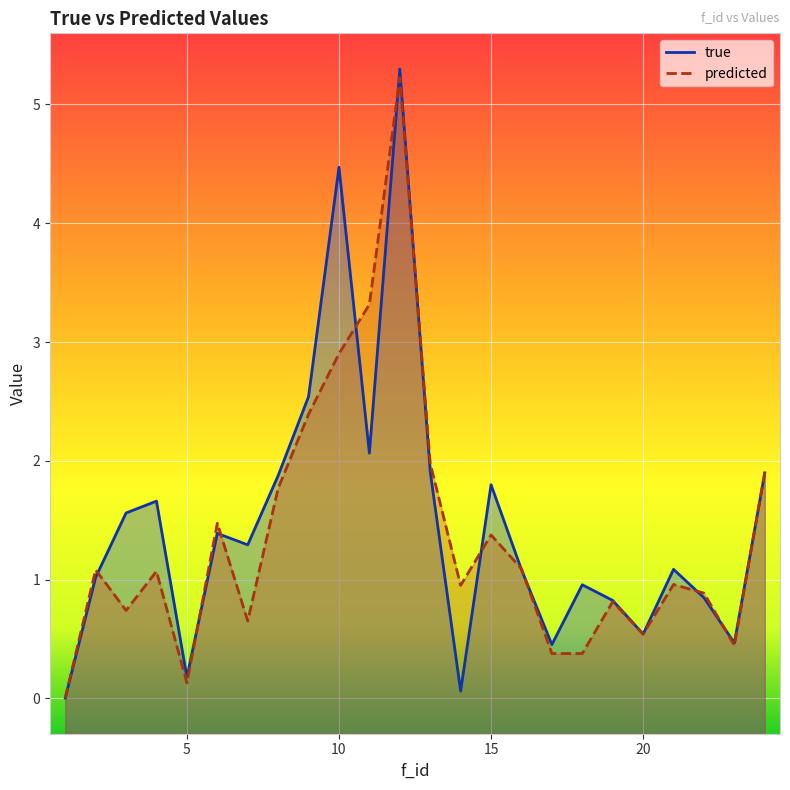

What is the value of the predicted point at the 13th from the left?

2.0